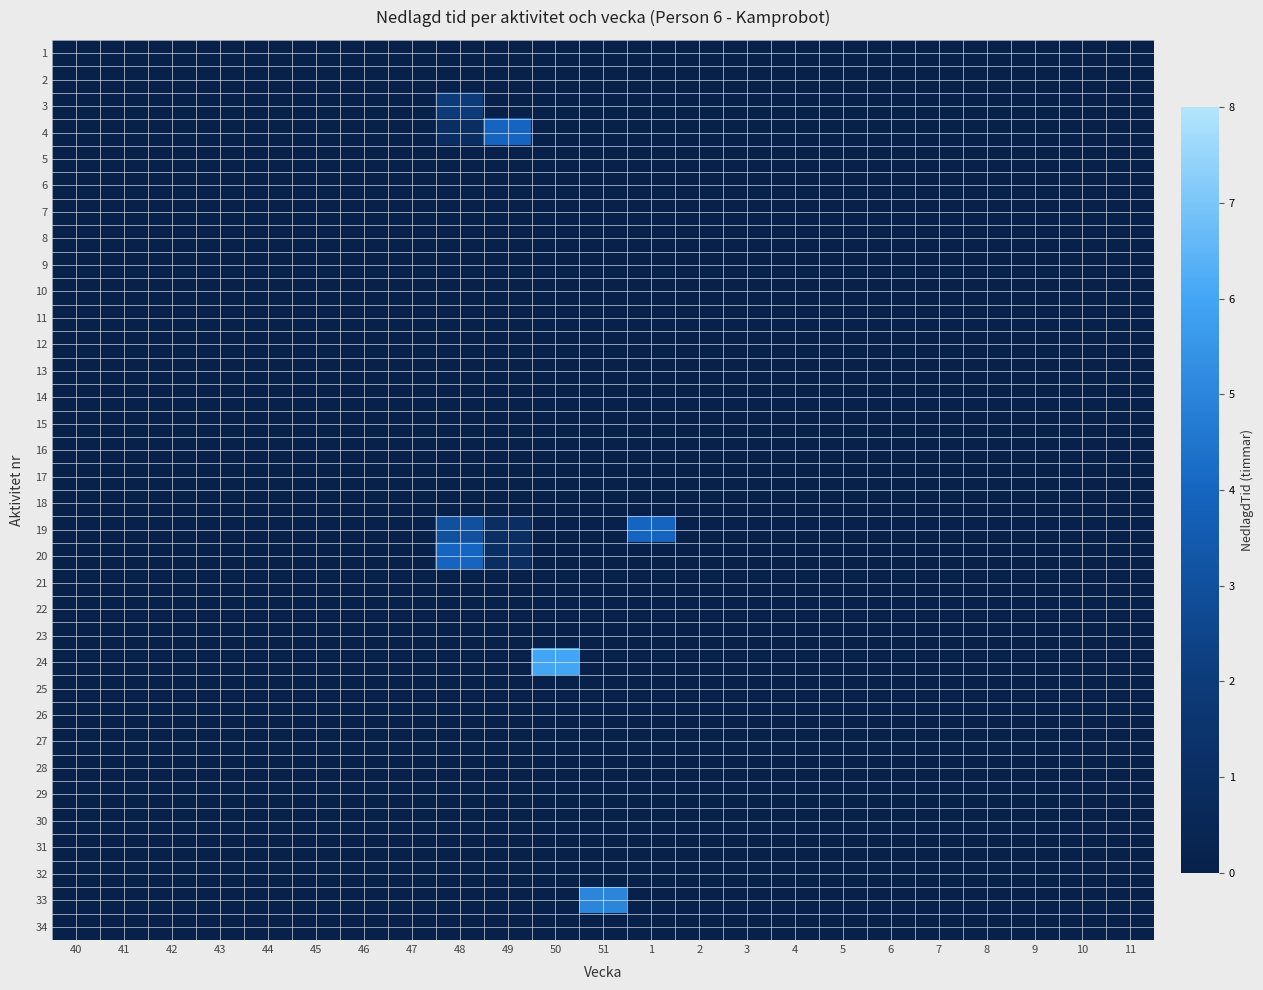

Which label corresponds to the largest value in the chart?

50